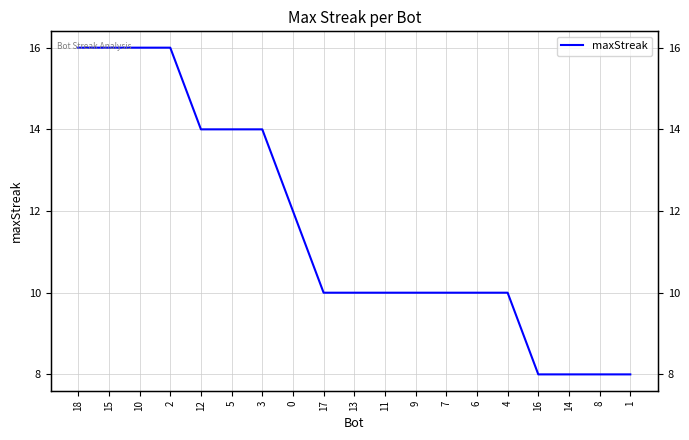

What is the label of the 13th point from the left?

7